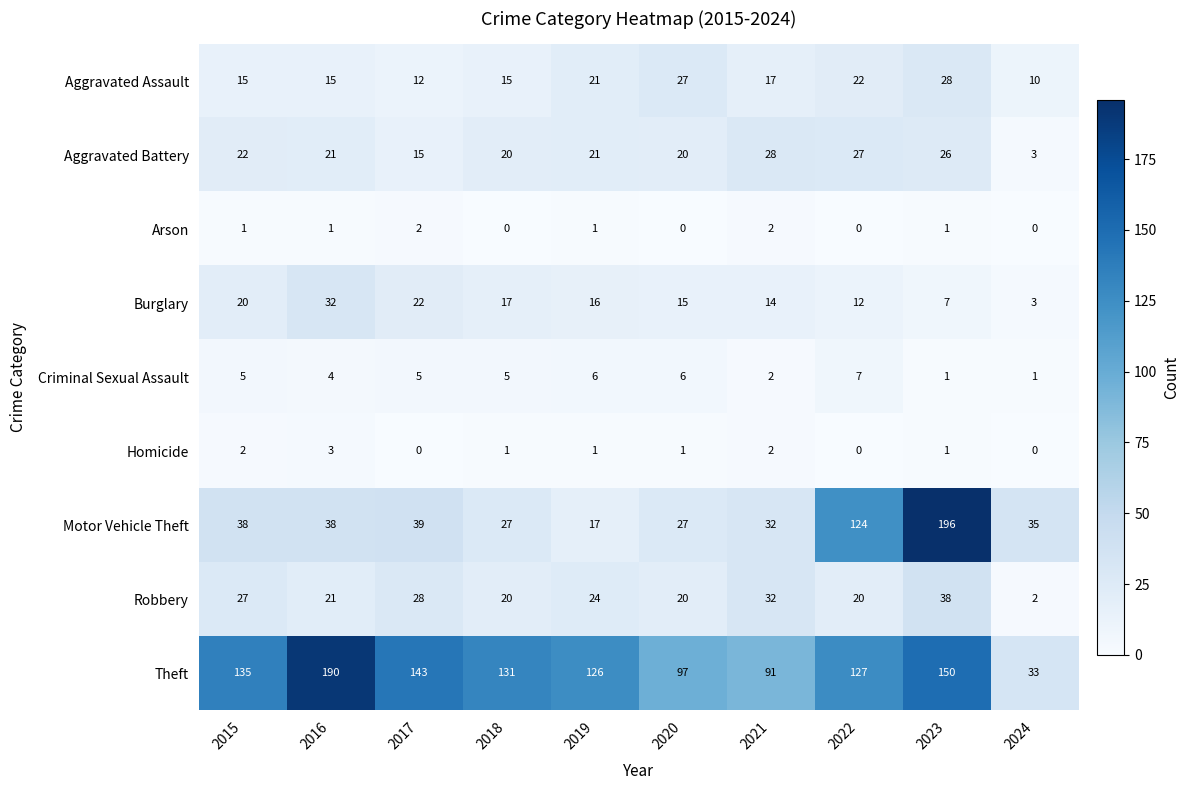

The value of Arson at 2024 is 0. True or false?

True